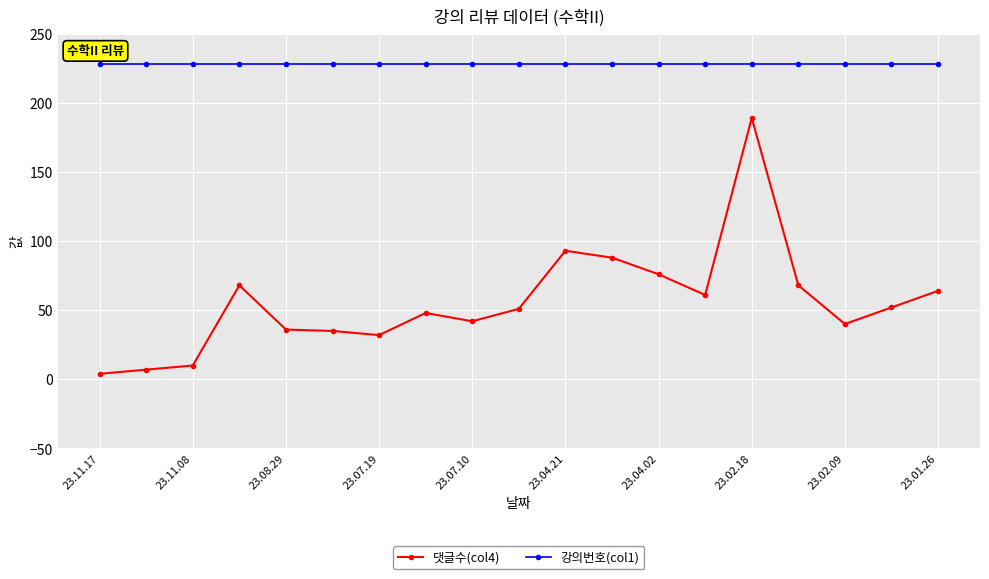

How many values in the 댓글수(col4) series are below 51?

9